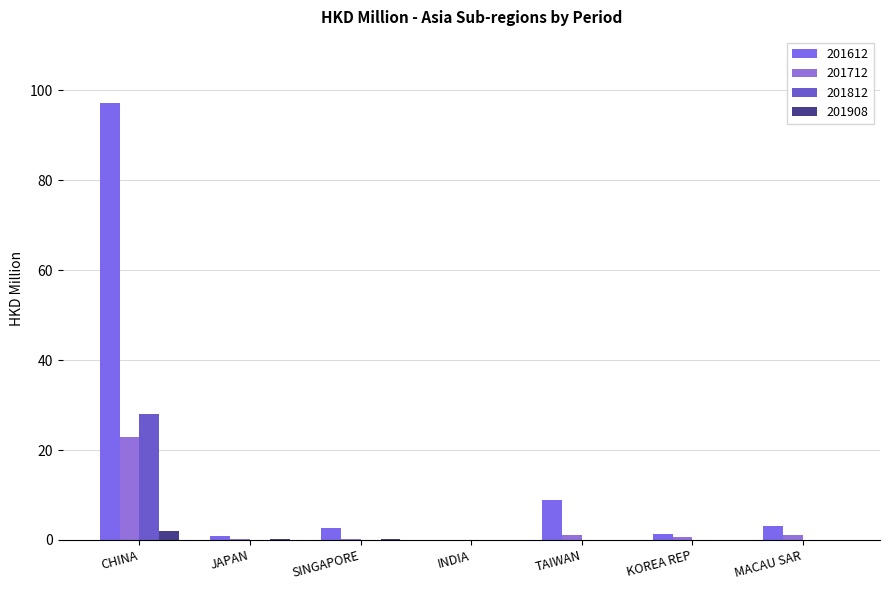

What is the sum of the 201812 values at CHINA and MACAU SAR?

27.9